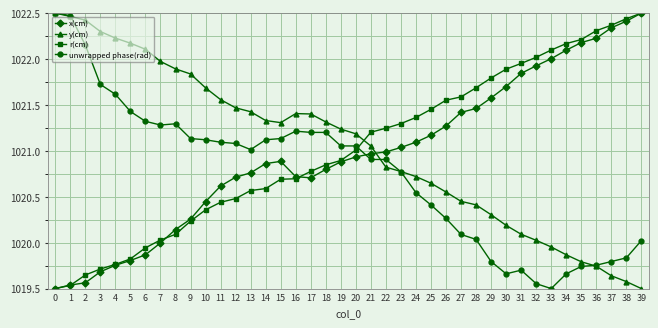

What is the sum of the r(cm) values at 30 and 3?

2041.6